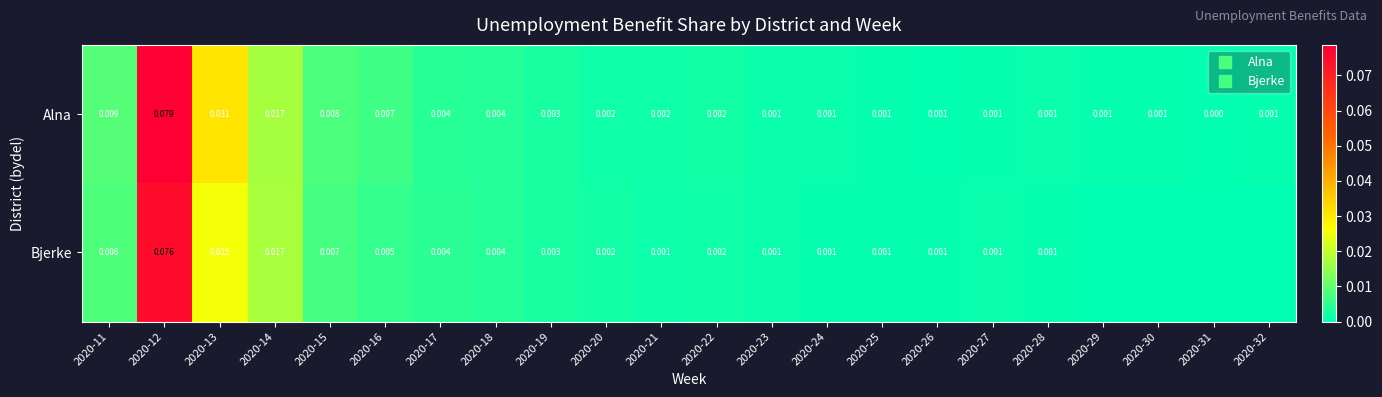

Is the value of Bjerke at 2020-32 greater than the value of Alna at 2020-17?

No